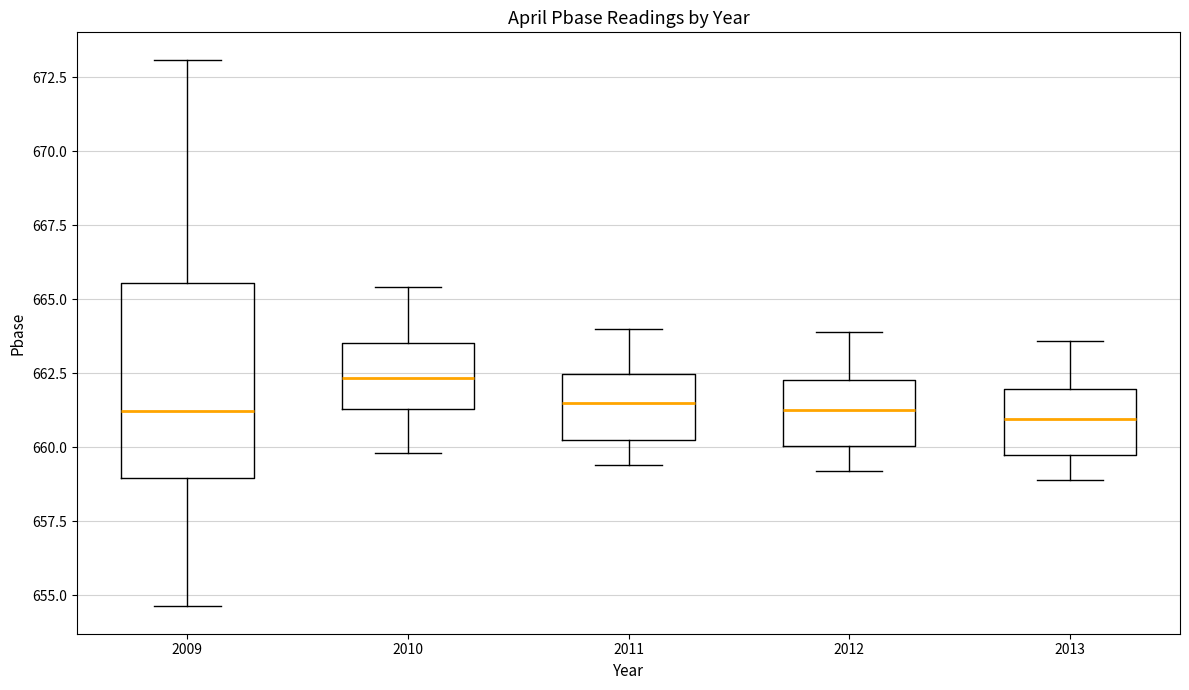

Reading left to right, read every box against the y-axis: the position of its median line, the range the box covers, and the ends of its whiskers. The values are not printed on the chart, so give them approximately, as read against the axis.

2009: median 661.0, box 659.0 to 665.5, whiskers 654.5 to 673.0
2010: median 662.5, box 661.5 to 663.5, whiskers 660.0 to 665.5
2011: median 661.5, box 660.0 to 662.5, whiskers 659.5 to 664.0
2012: median 661.5, box 660.0 to 662.5, whiskers 659.0 to 664.0
2013: median 661.0, box 659.5 to 662.0, whiskers 659.0 to 663.5